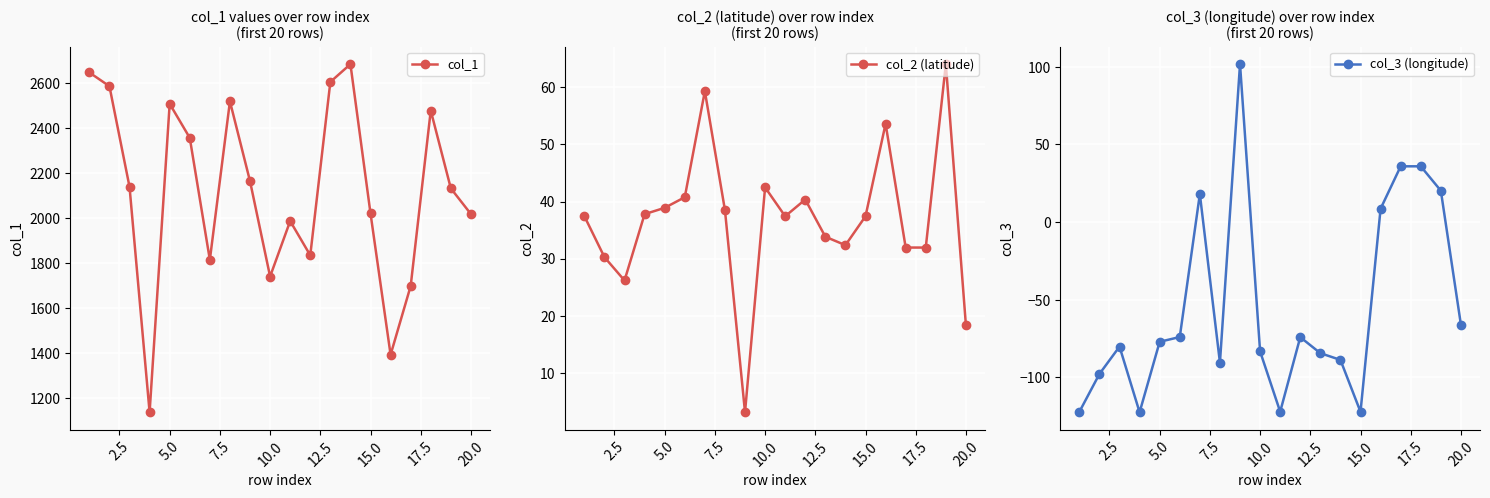

What value does the col_3 (longitude) series have at 10.0?

-83.2